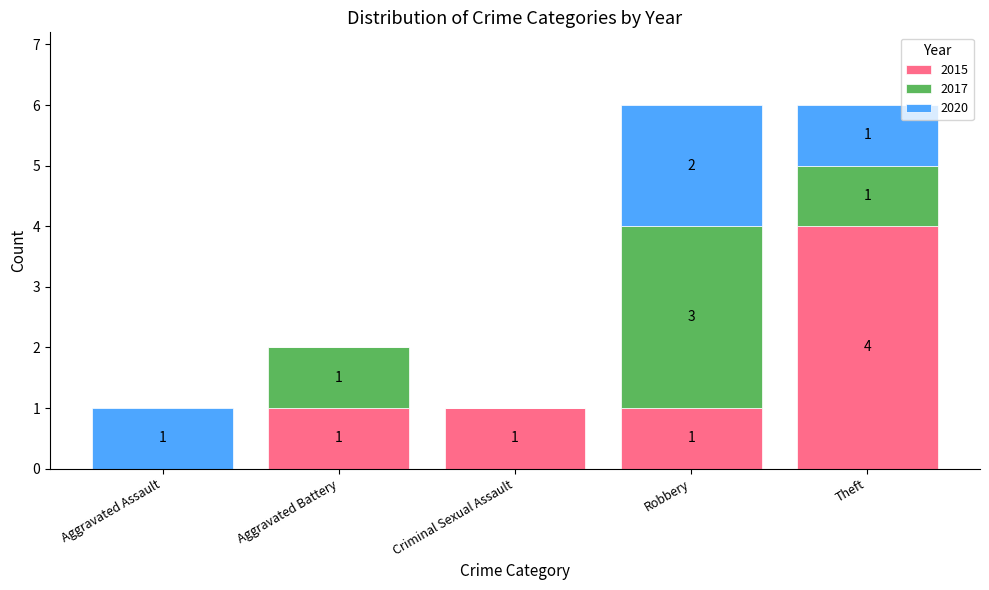

The value of 2015 at Criminal Sexual Assault is 0. True or false?

False